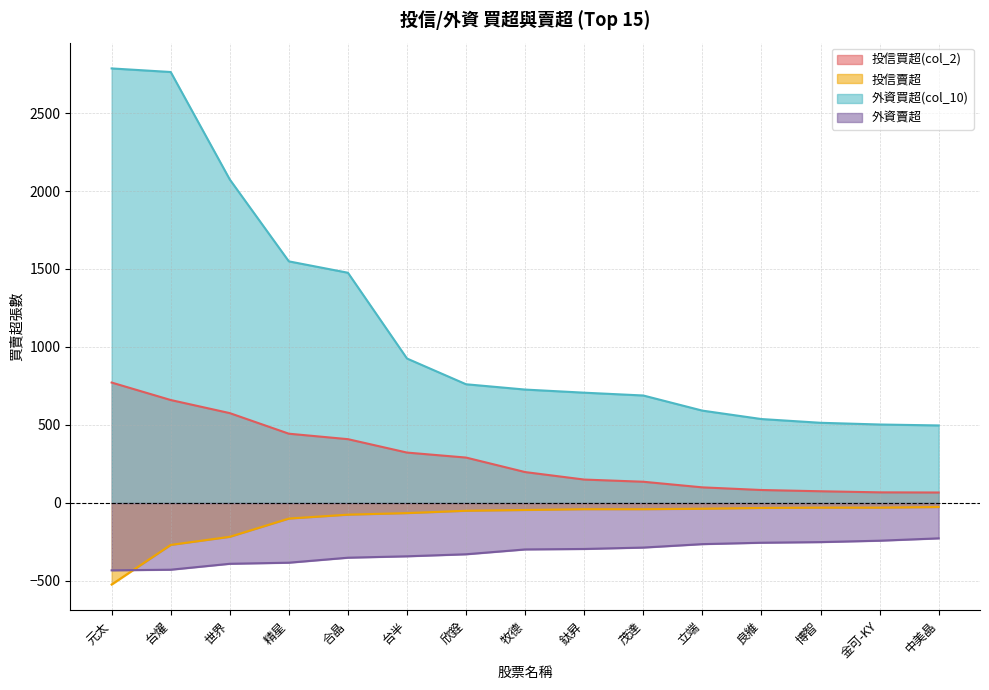

What is the label of the 9th point from the left?

鈦昇